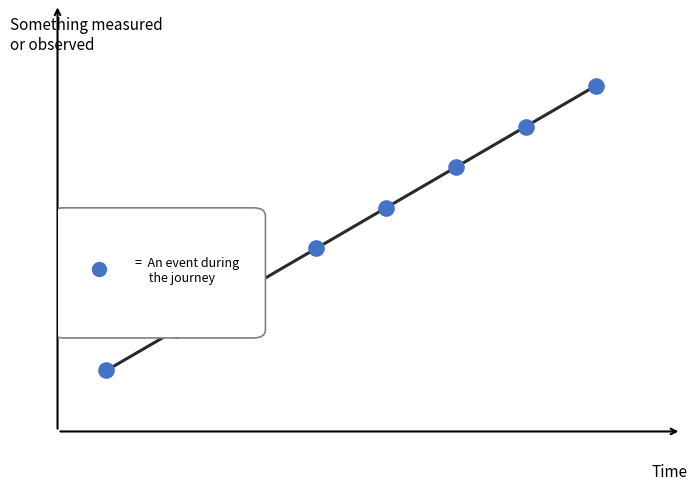

Between 8 and 4, which is larger?

8